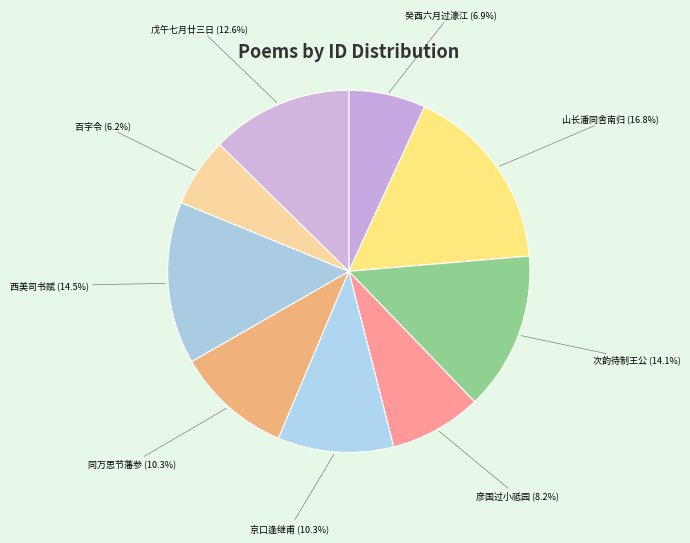

Is the sum of 癸酉六月过濠江 and 戊午七月廿三日 greater than half?

No